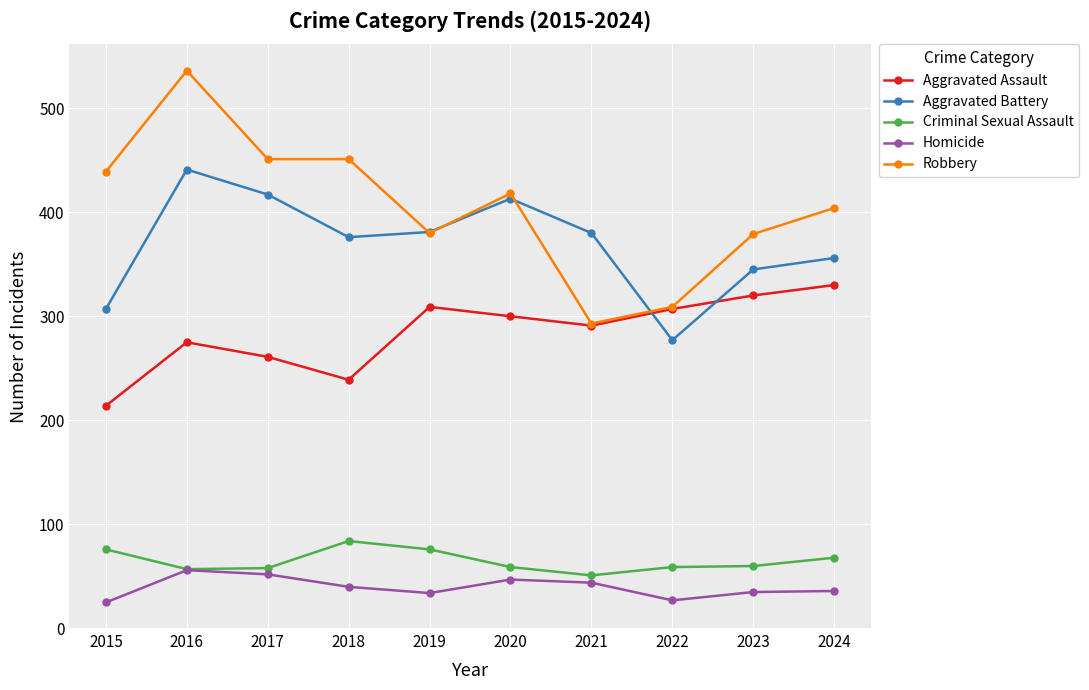

The Criminal Sexual Assault series shows 76 at 2019. True or false?

True